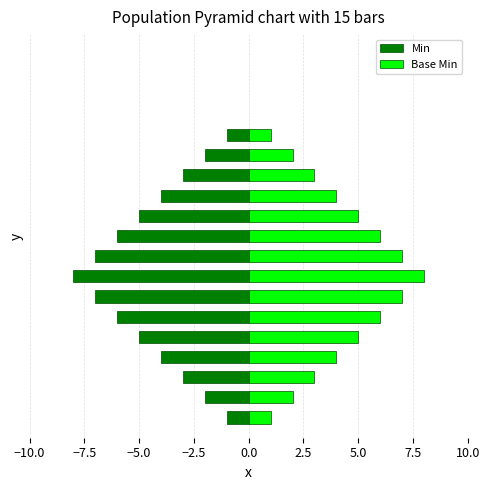

Rank the series at −10.0 from lowest to highest value.

Min, Base Min